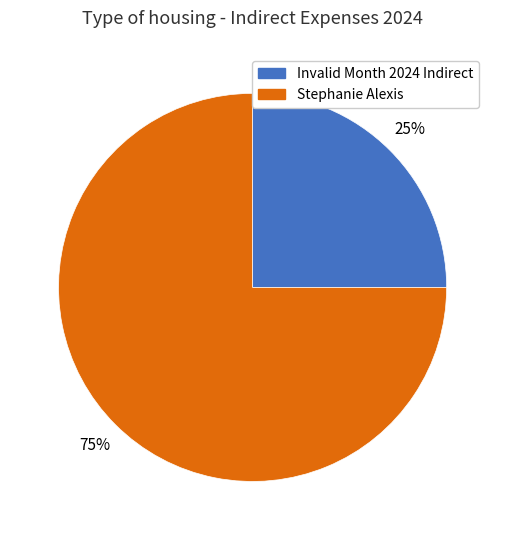

Count the number of slices in the pie.

2